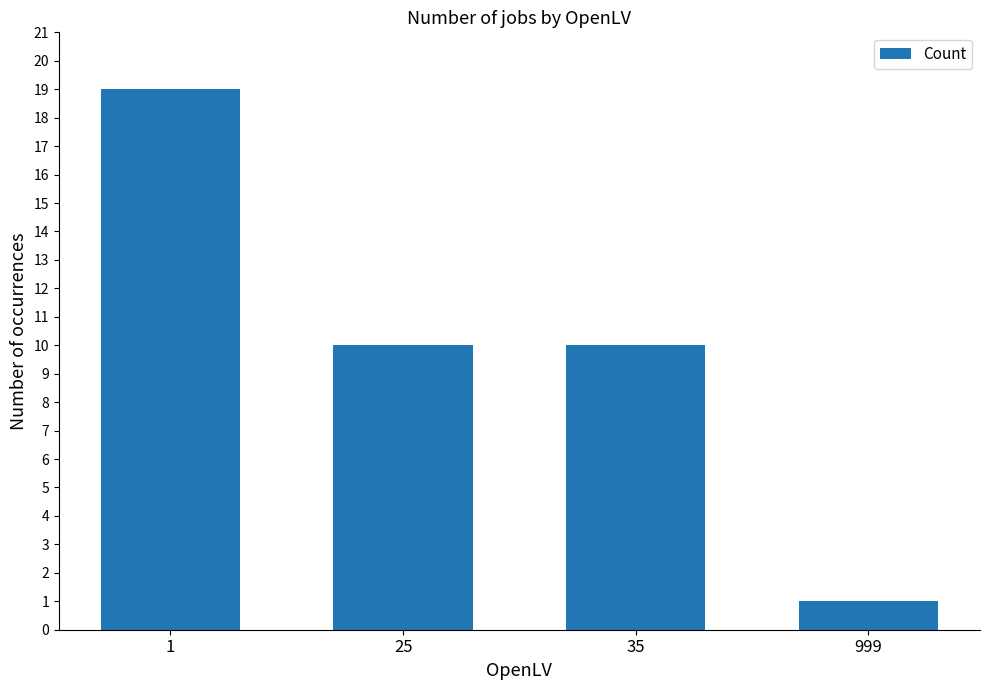

The chart shows a value of 10 at 25. True or false?

True